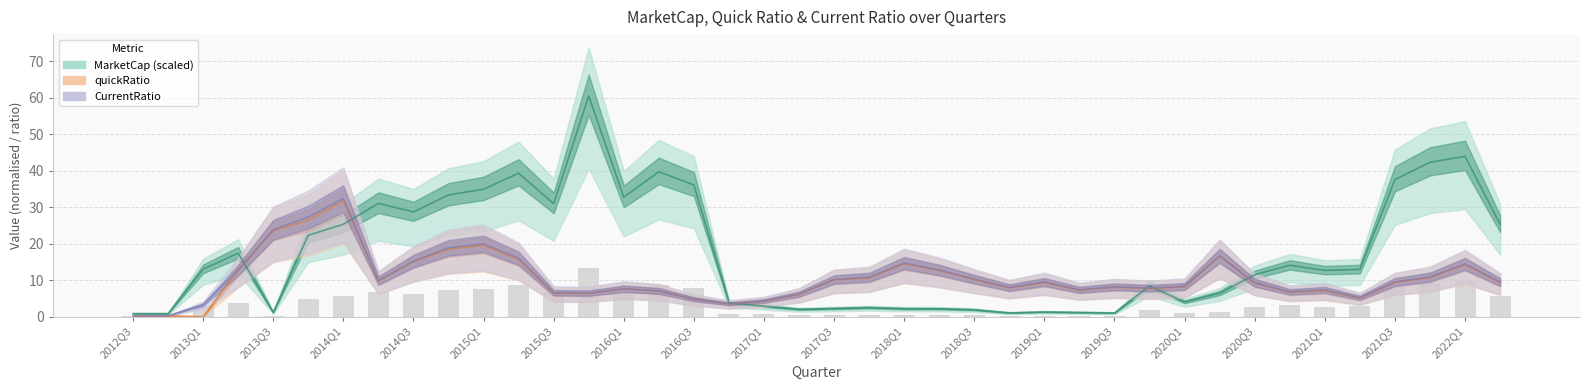

The quickRatio series shows 13.3 at 2022Q2. True or false?

False